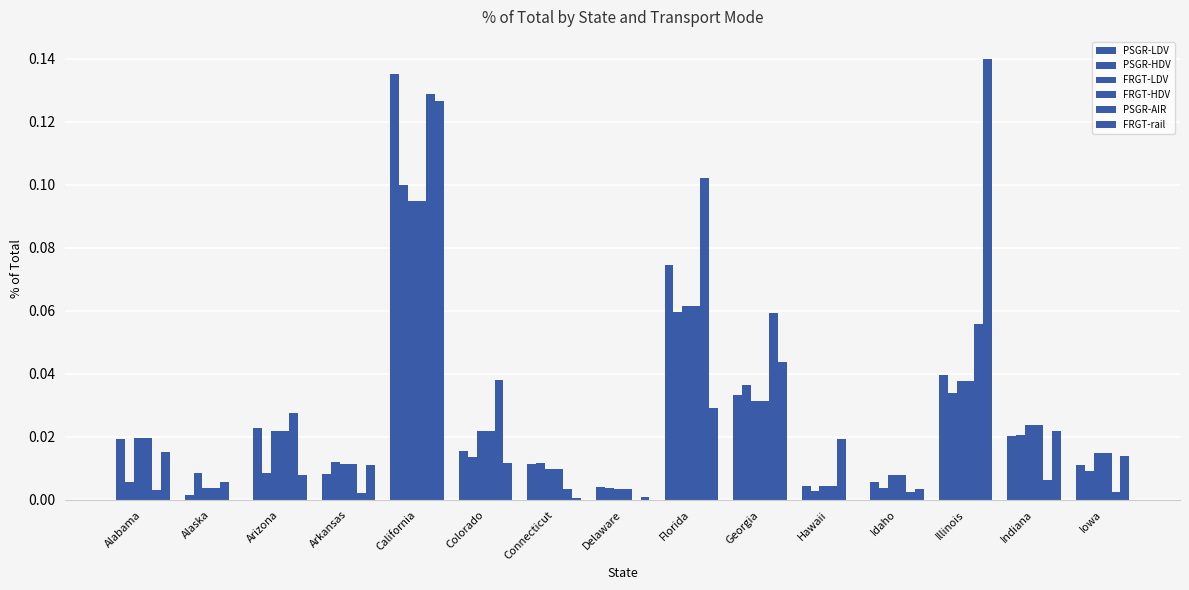

How many categories are shown in the chart?

15